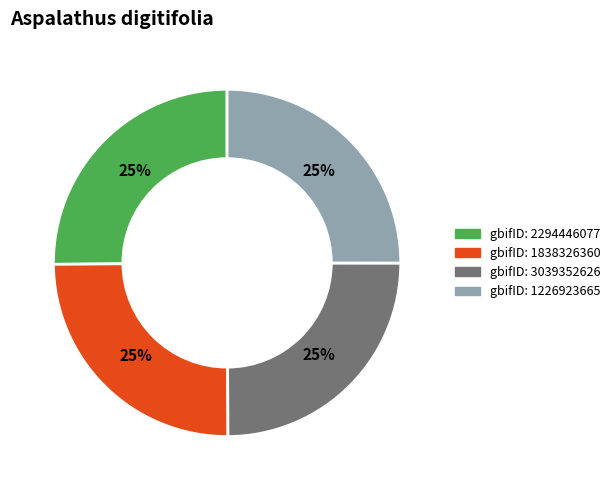

How many slices are in this pie chart?

4